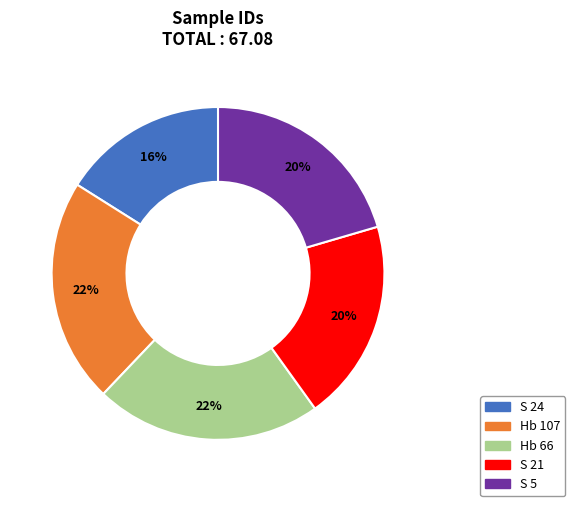

To the nearest percent, what portion does Hb 66 represent?

22%